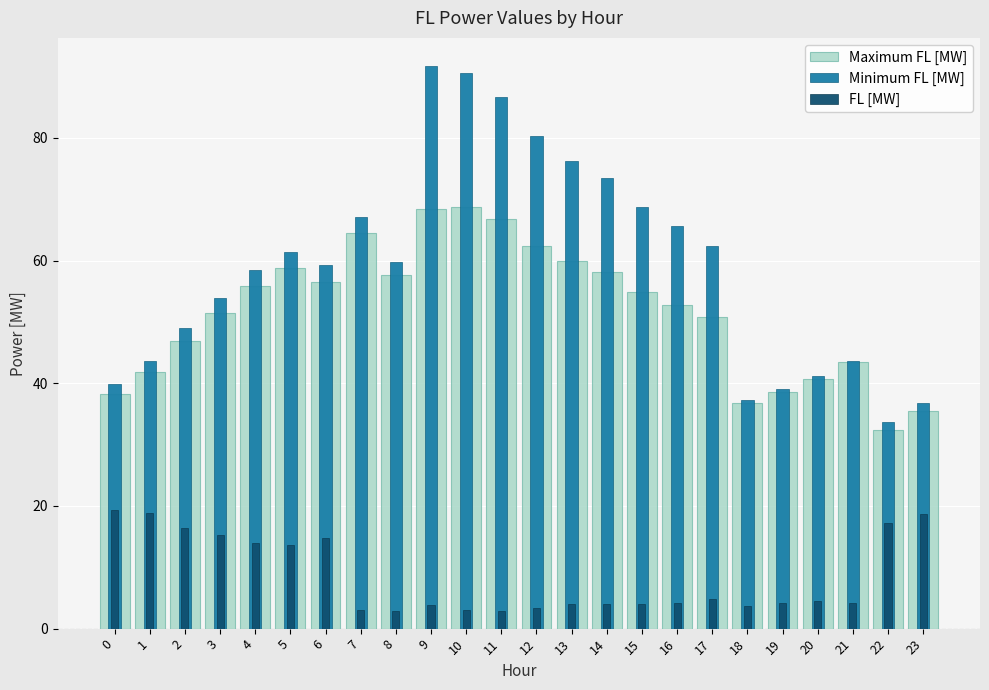

What is the value of the Maximum FL [MW] bar at the 7th from the left?

56.5